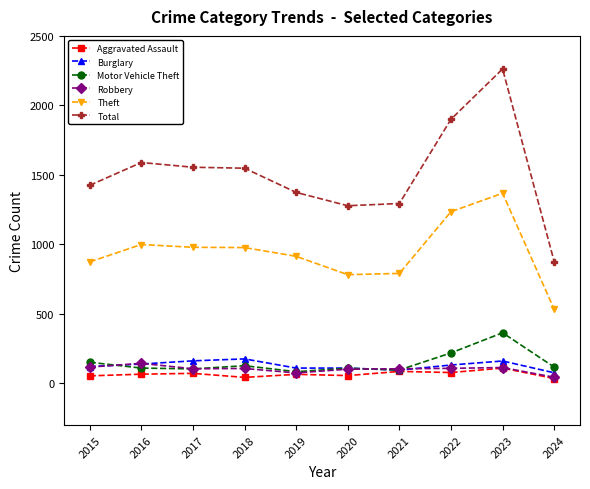

Which series has the largest range (max minus min)?

Total